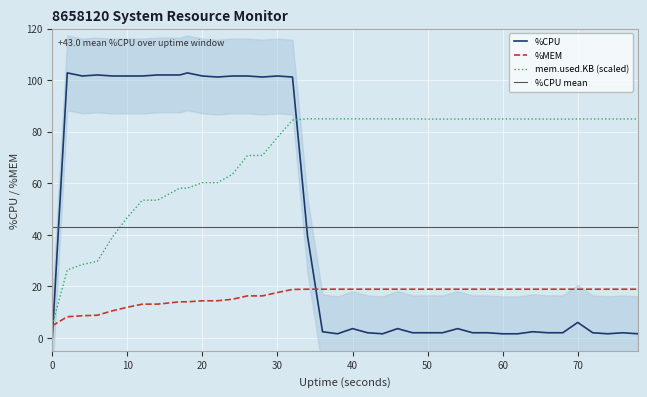

What is the difference between the maximum and minimum values in the mem.used.KB_scaled series?

80.0